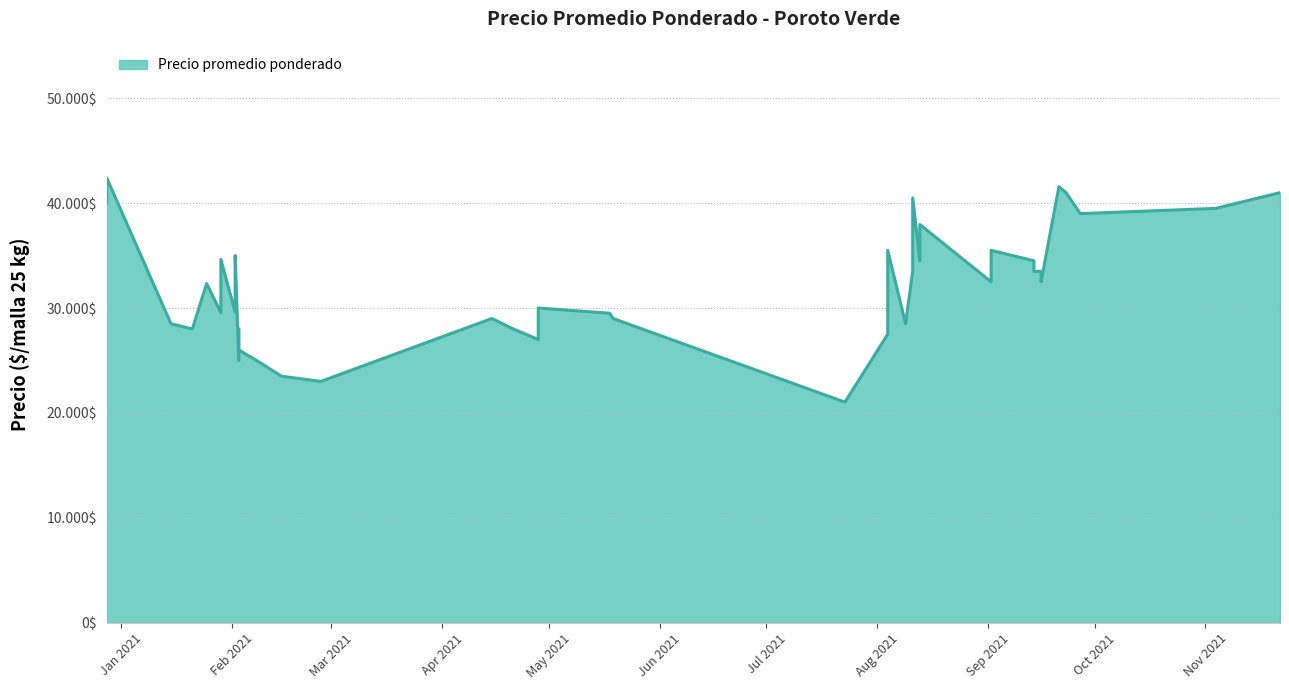

How many series are shown in this chart?

1